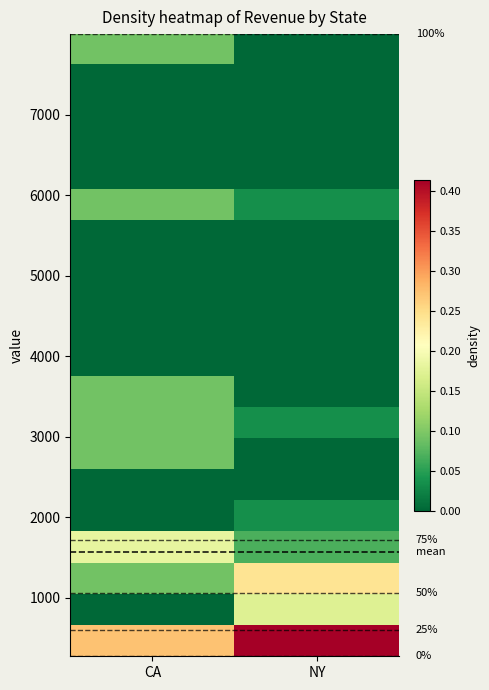

What is the difference between the highest and lowest values at CA?

0.3